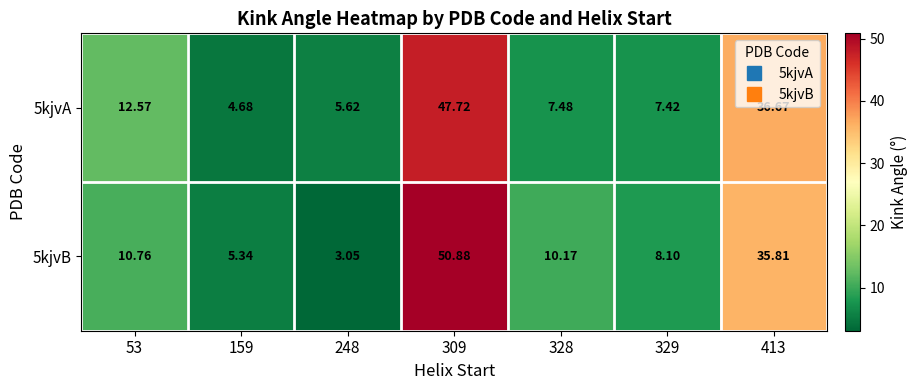

What is the maximum value shown in the chart?

50.9